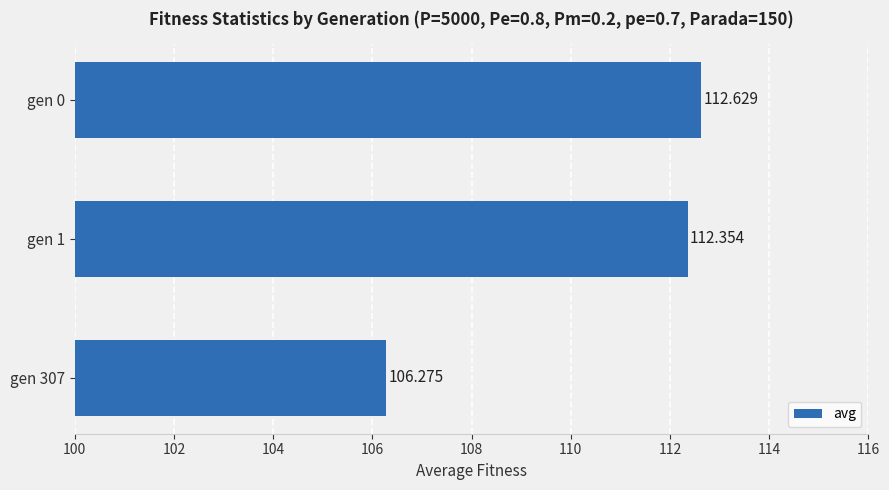

Does the chart contain any negative values?

No